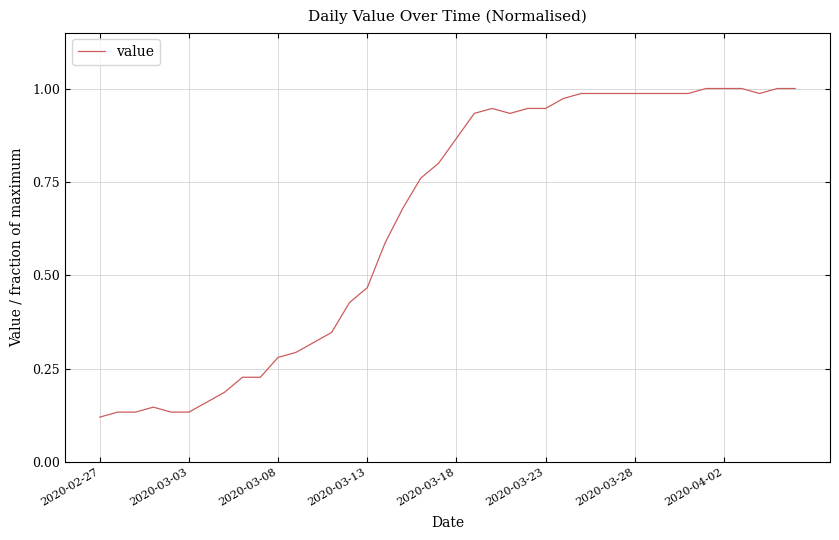

How many lines are shown in the chart?

1